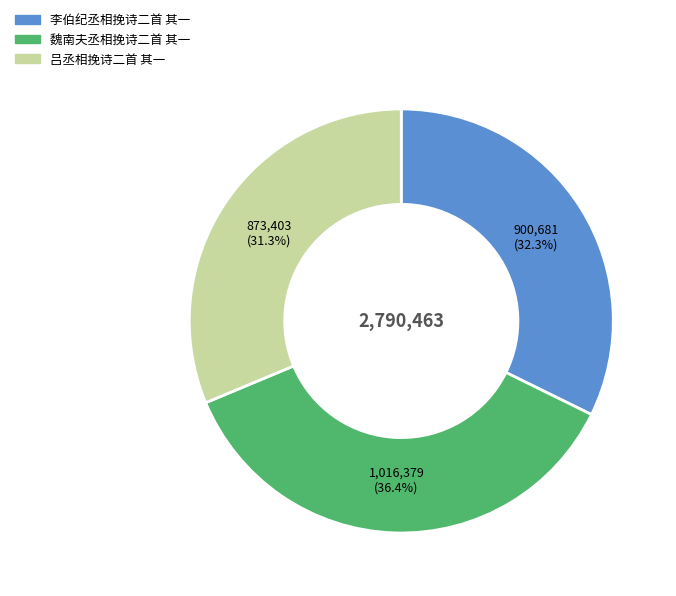

Which slice is the largest?

魏南夫丞相挽诗二首 其一